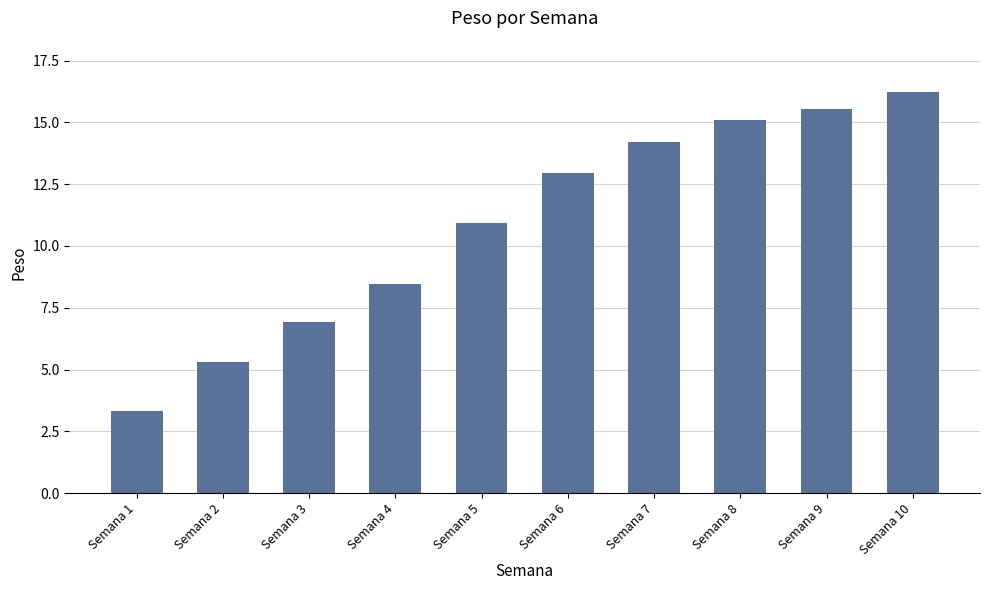

Rank the categories by value from lowest to highest.

Semana 1, Semana 2, Semana 3, Semana 4, Semana 5, Semana 6, Semana 7, Semana 8, Semana 9, Semana 10